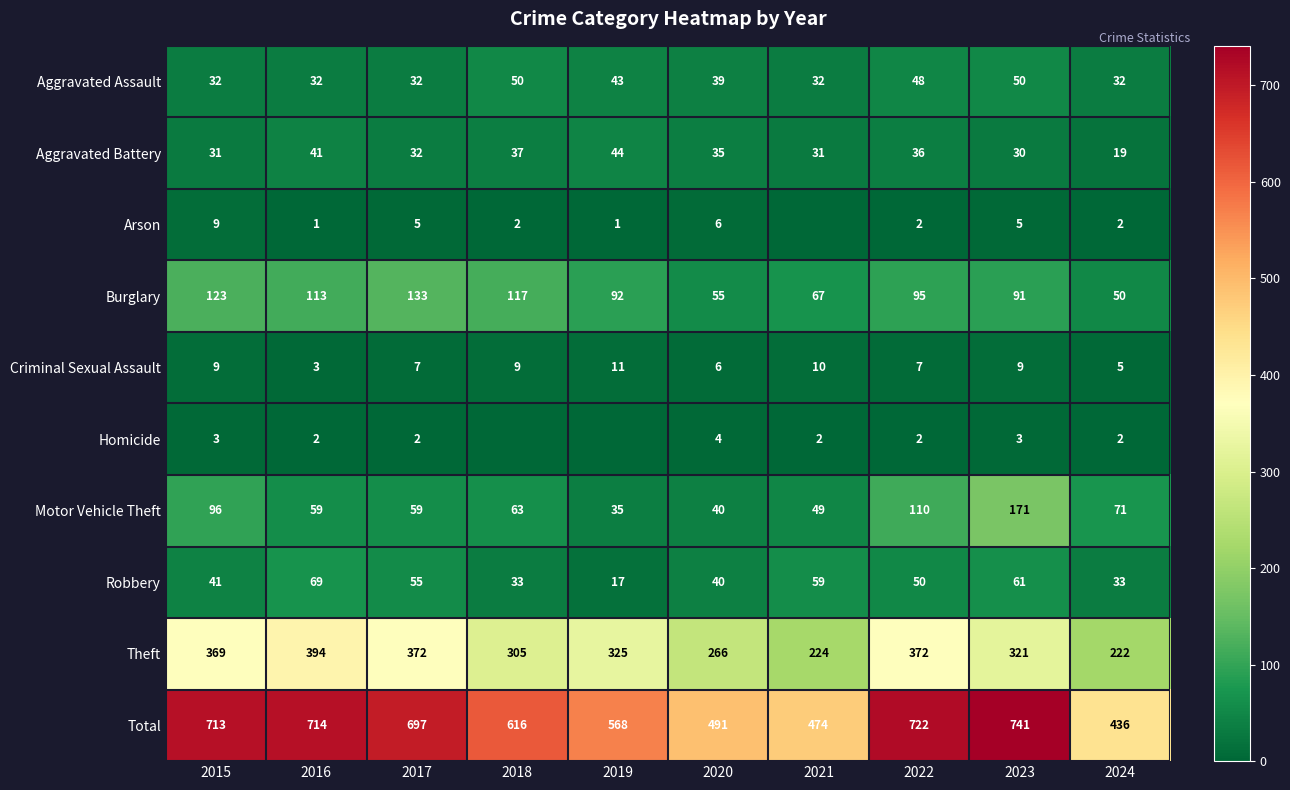

What is the average value of the Burglary series?

94